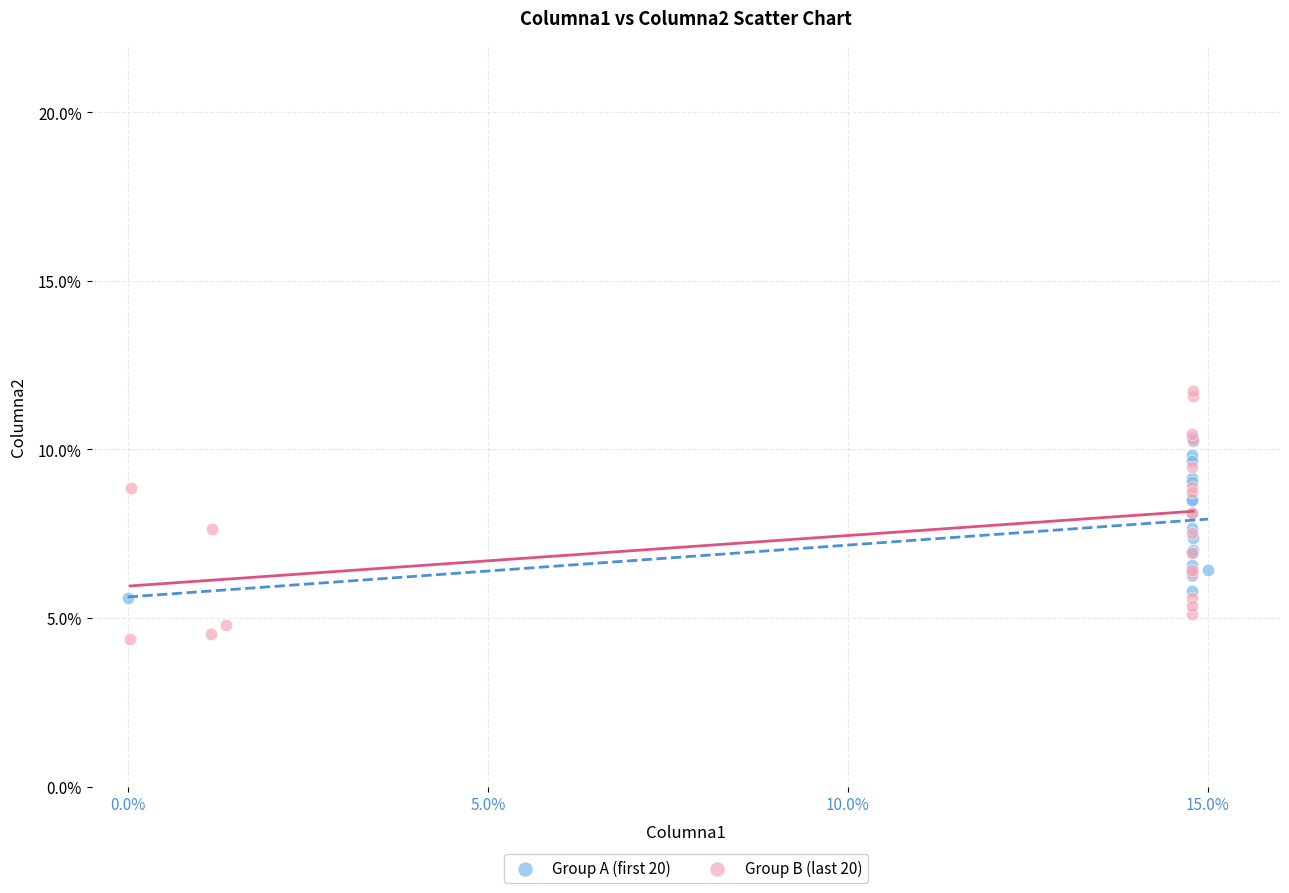

Which series has the largest Y range (max minus min)?

Group B (last 20)